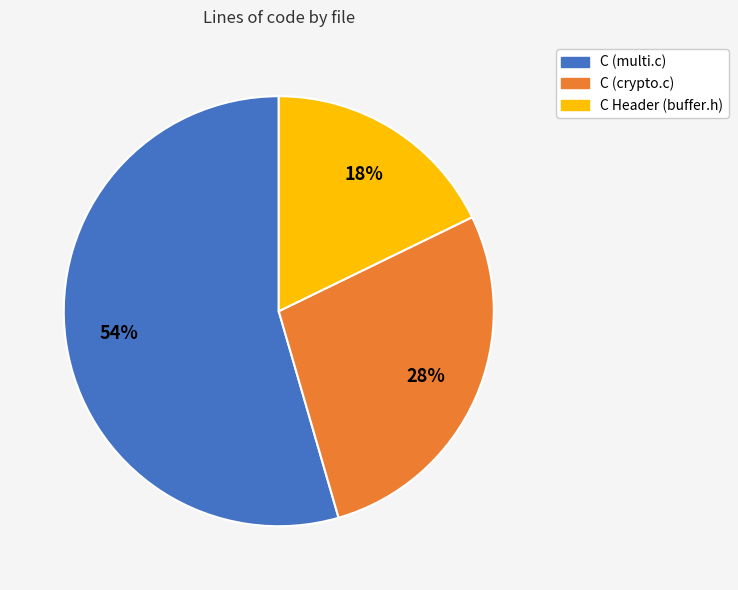

Which slice represents more than half of the pie?

C (multi.c)